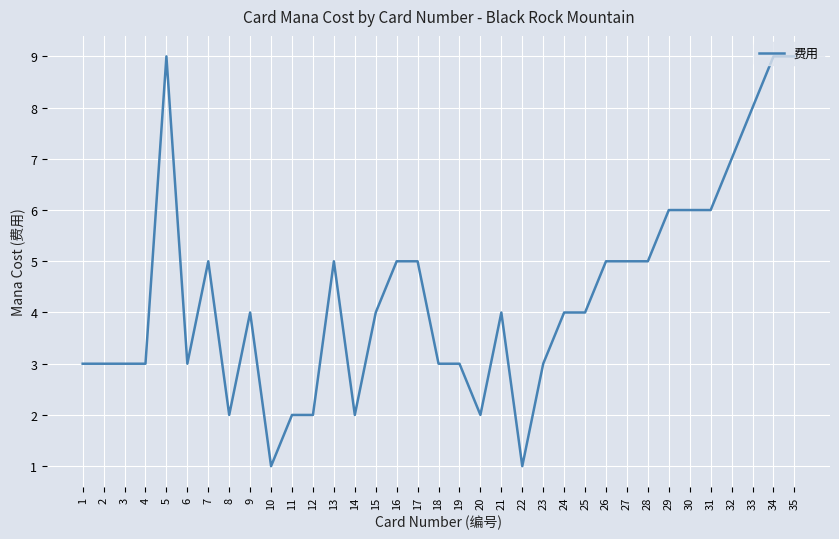

What is the difference between the maximum and minimum values?

8